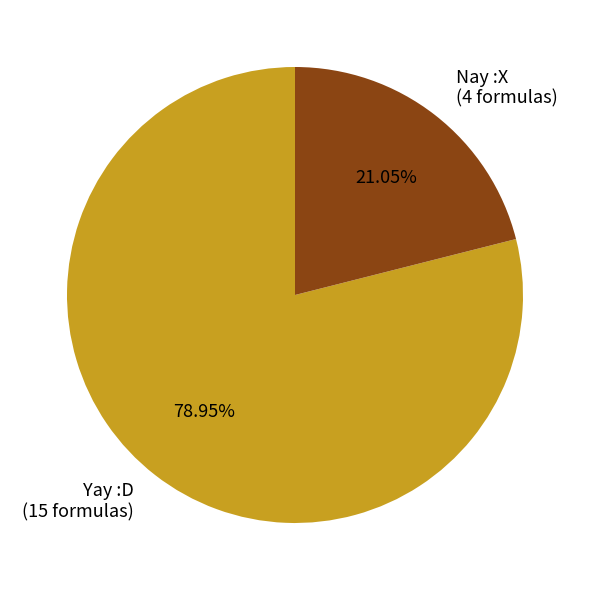

Do Nay :X (4 formulas) and Yay :D (15 formulas) together represent more than half of the pie?

Yes